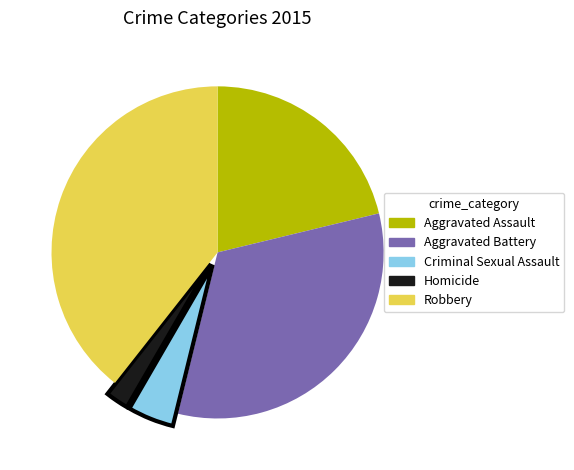

Is there any slice that represents more than half of the pie?

No